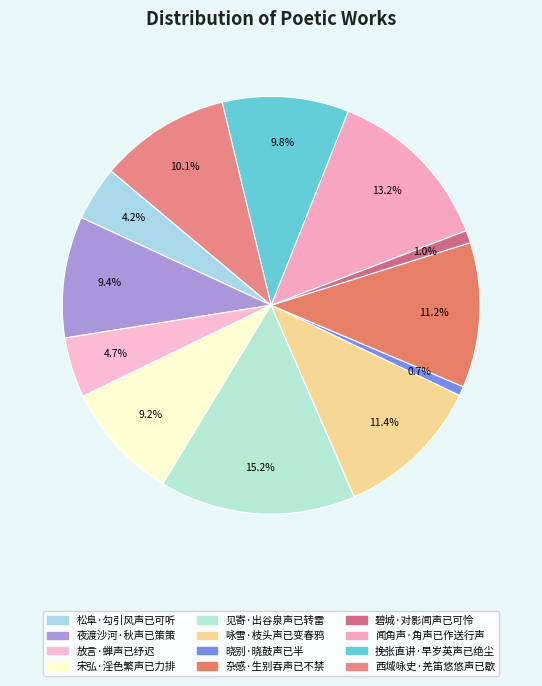

What percentage is the 宋弘·淫色繁声已力排 slice, to the nearest percent?

9%